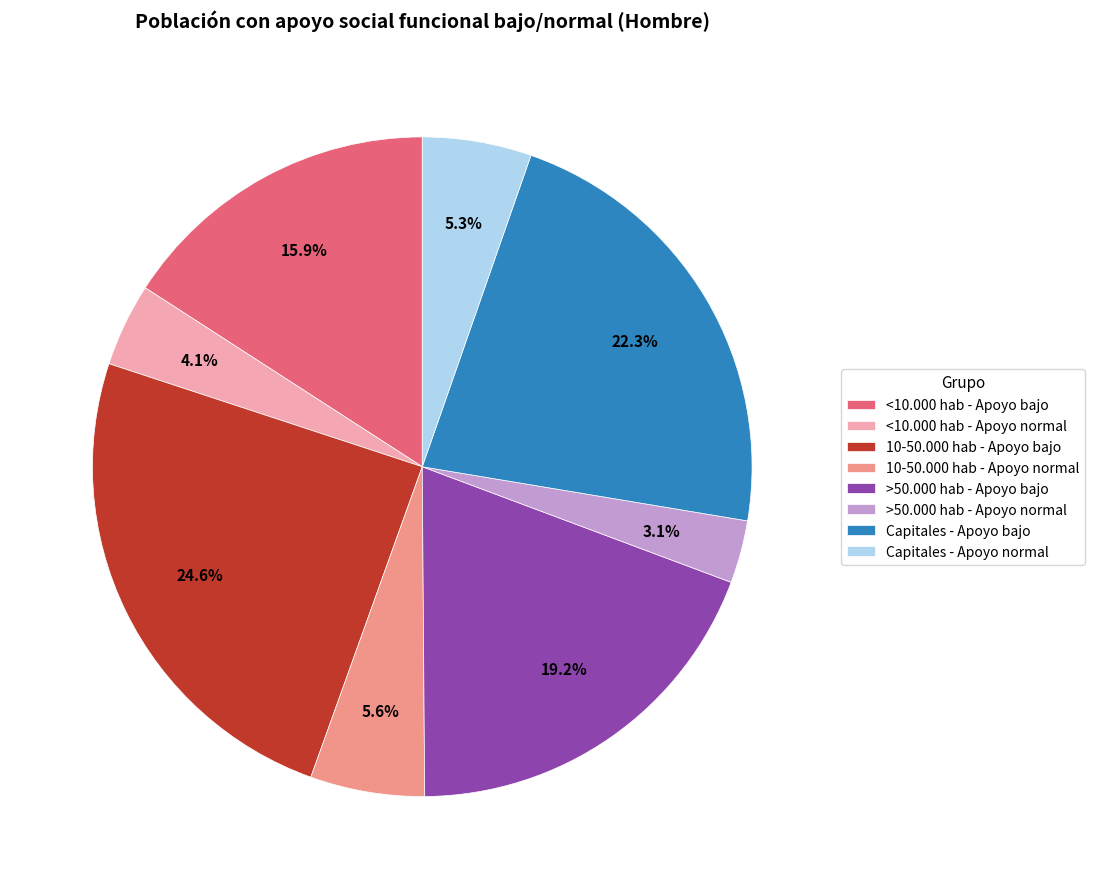

Which has a higher value, Capitales - Apoyo bajo or >50.000 hab - Apoyo bajo?

Capitales - Apoyo bajo